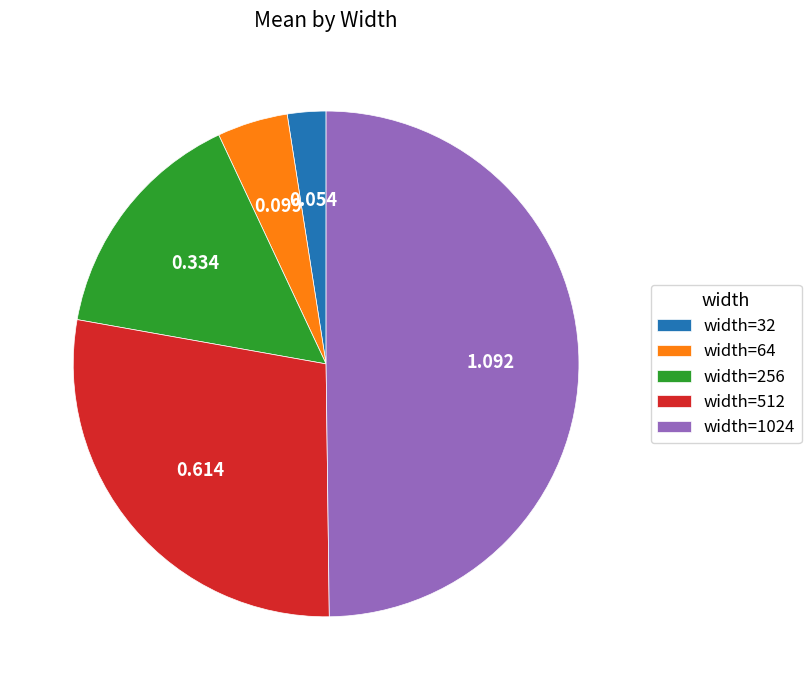

What is the smallest slice in the pie chart?

width=32